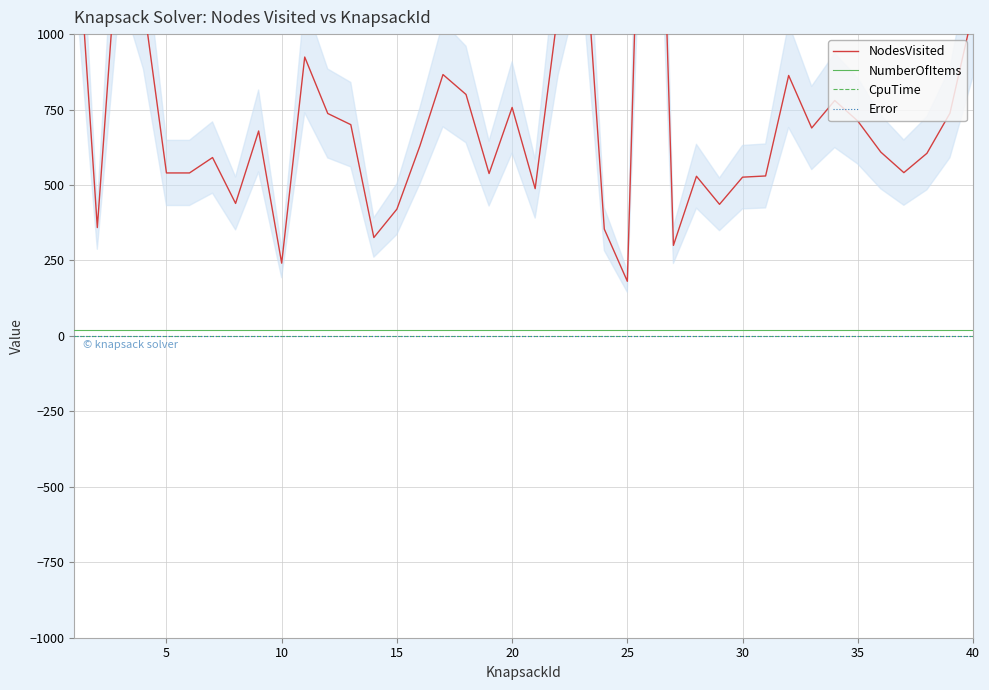

Which has a higher value, 25 or 20?

25